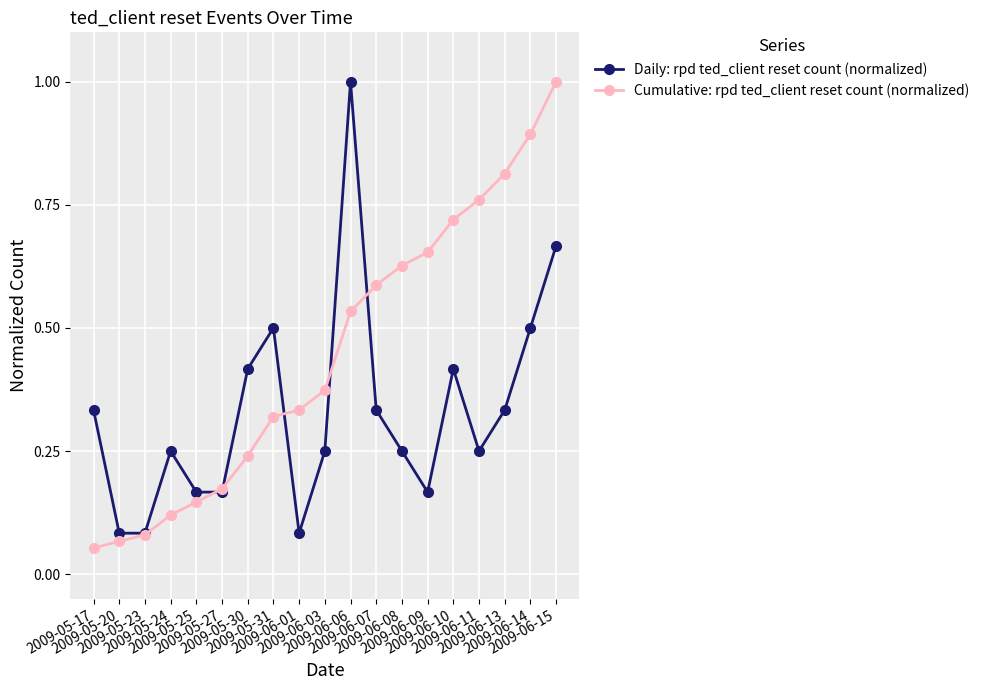

At which category is the sum across all series the highest?

2009-06-15